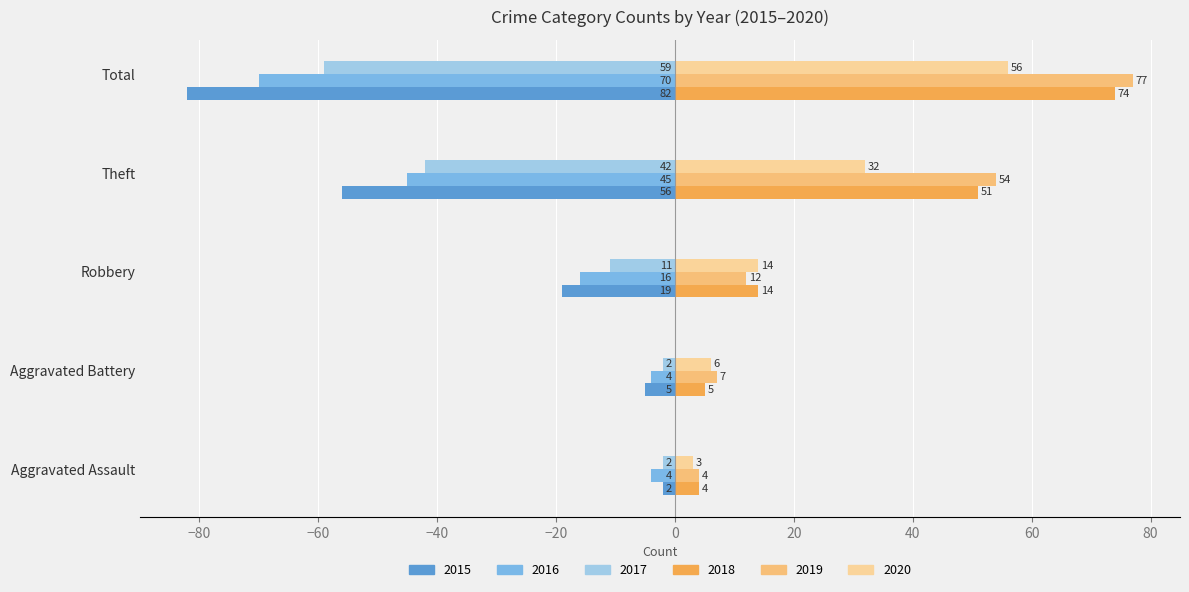

What is the spread (max minus min) of values at Total?

159